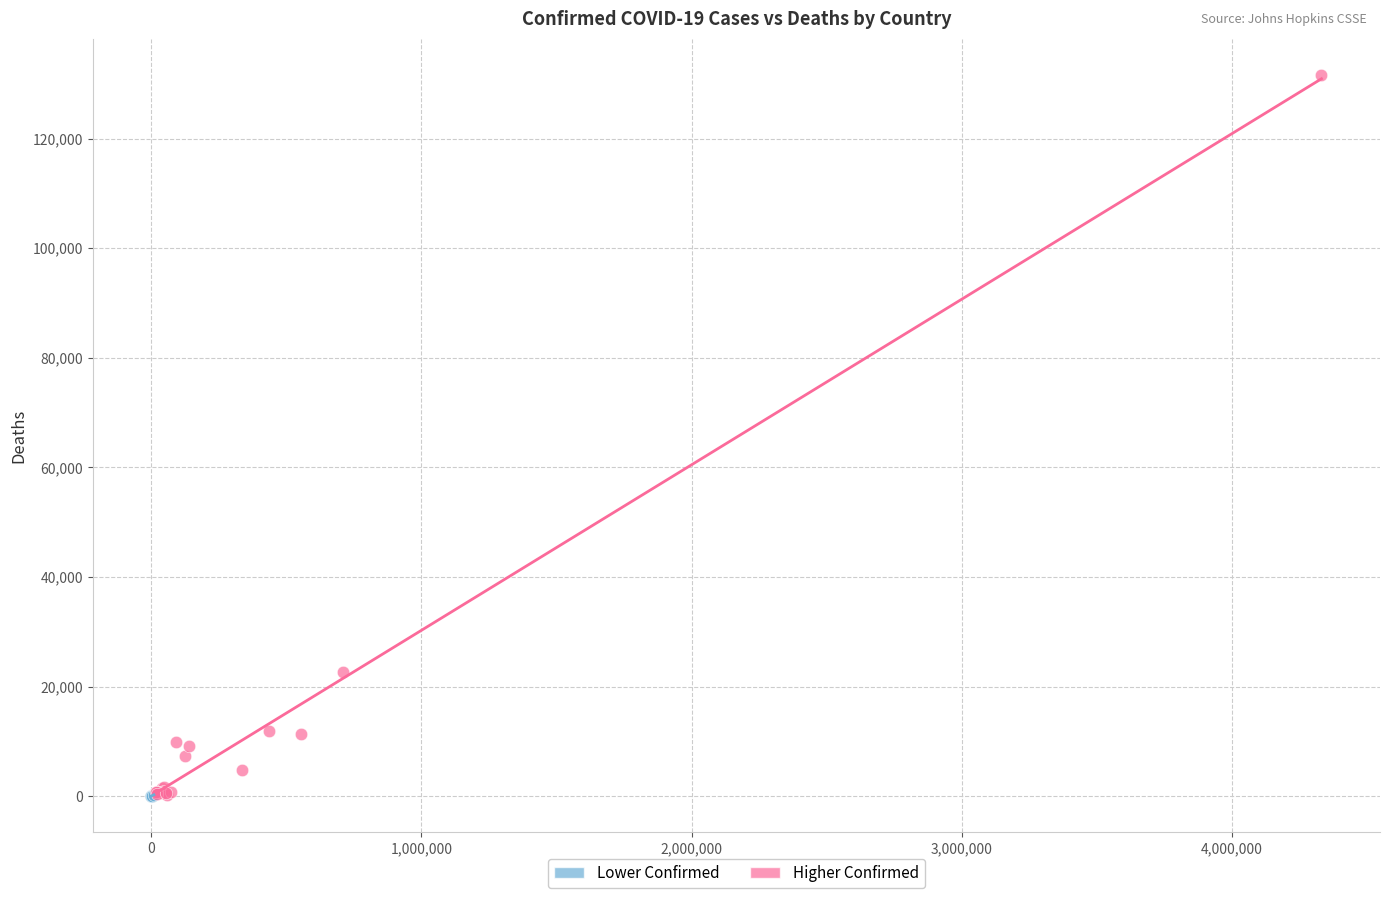

Which series has the widest spread of Y values?

Higher Confirmed